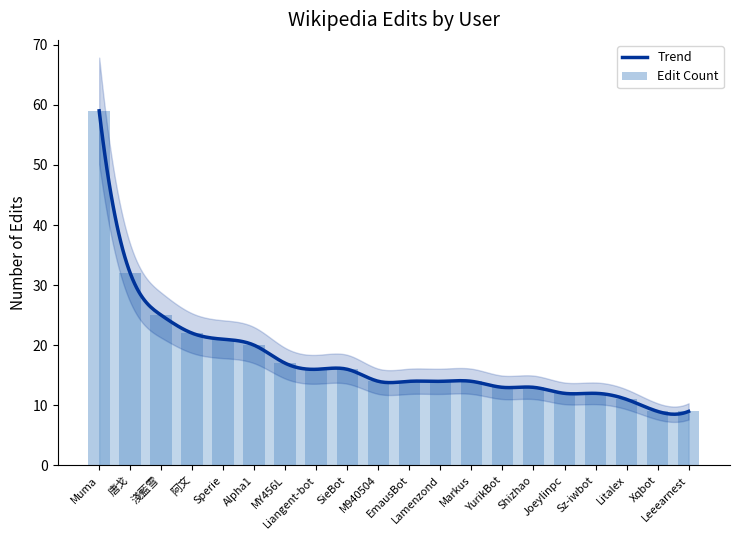

At which category does the chart reach its minimum across all series?

Xqbot